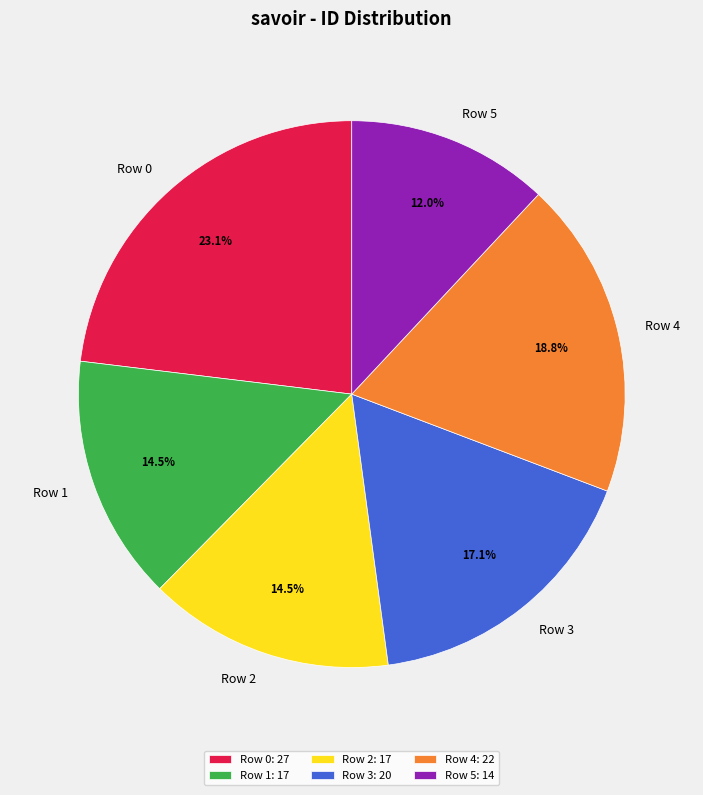

True or false: Row 0 accounts for 23% of the total.

True